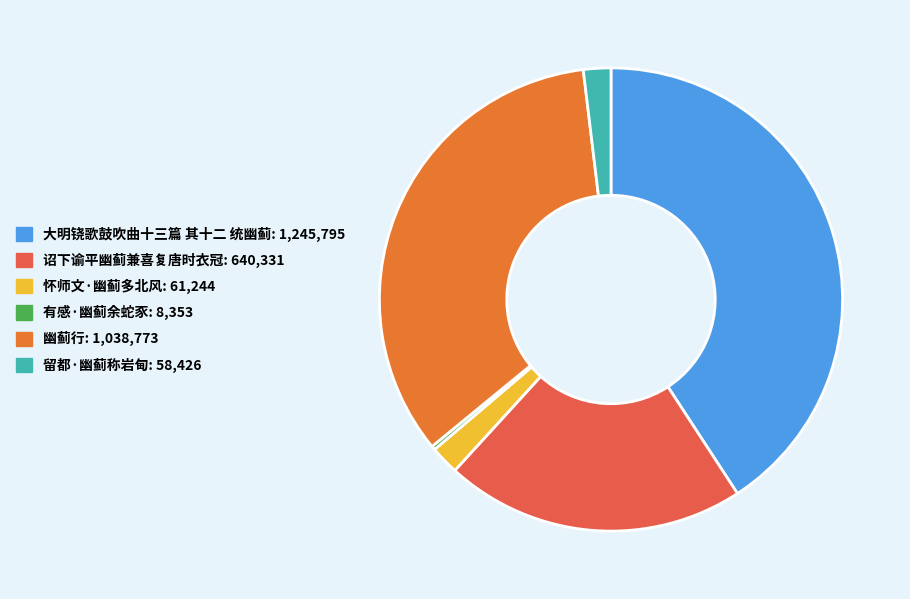

Is 幽蓟行 the majority of the pie?

No